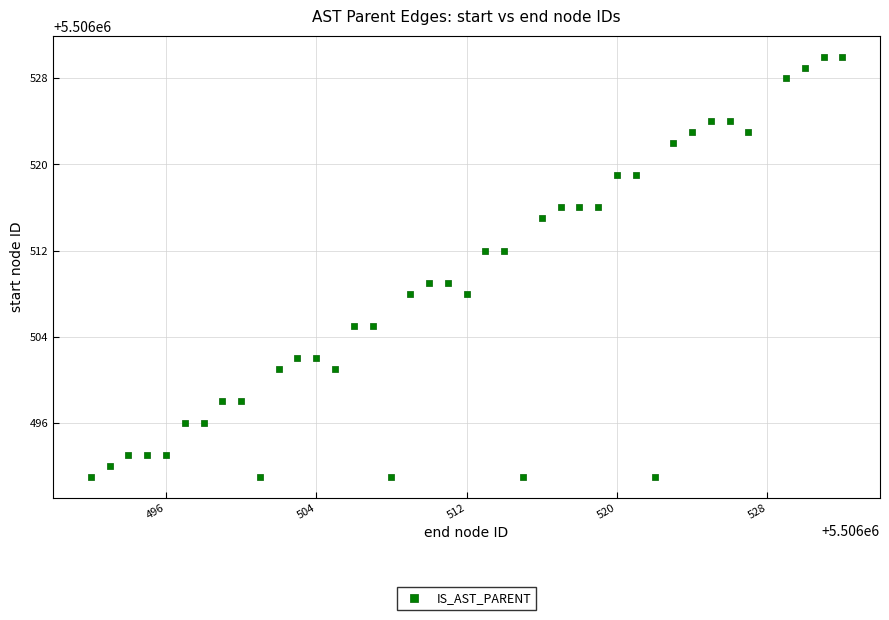

What is the range of Y values (max minus min)?

39